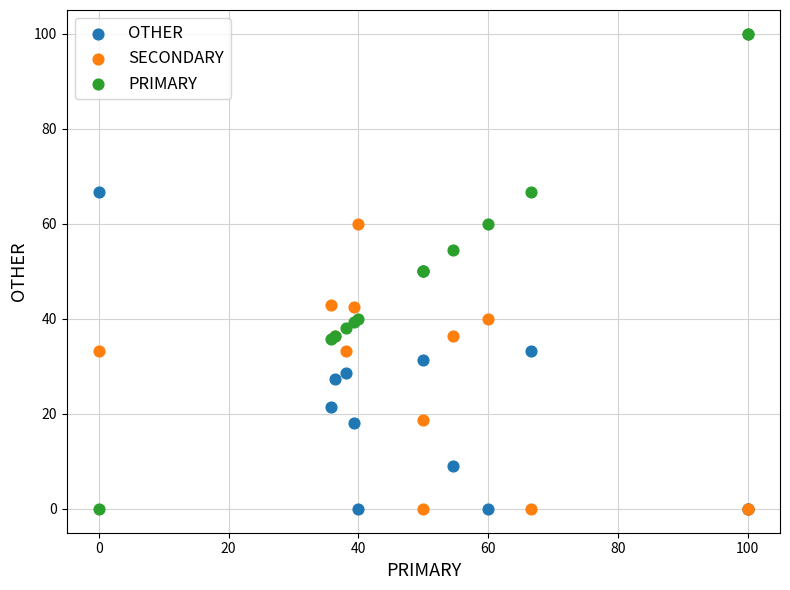

Which series has the largest Y range (max minus min)?

PRIMARY